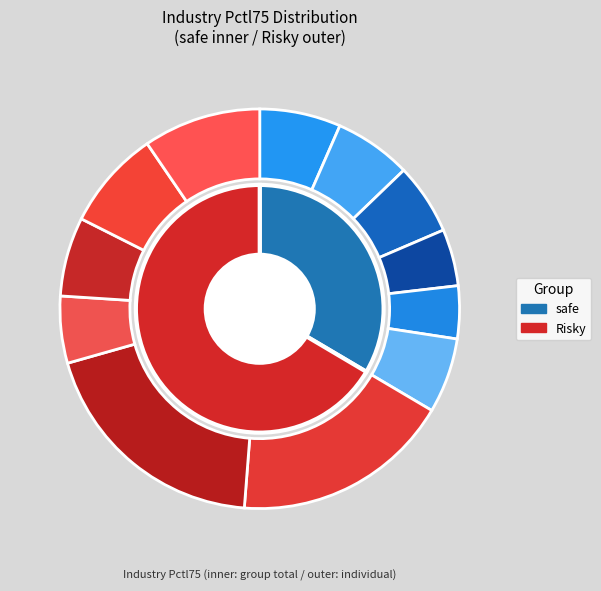

Does any single category account for the majority?

No